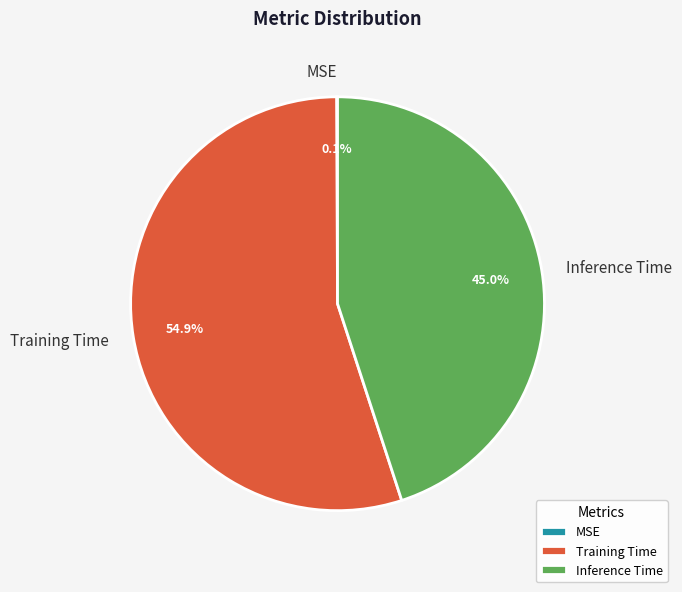

Which category accounts for the majority?

Training Time